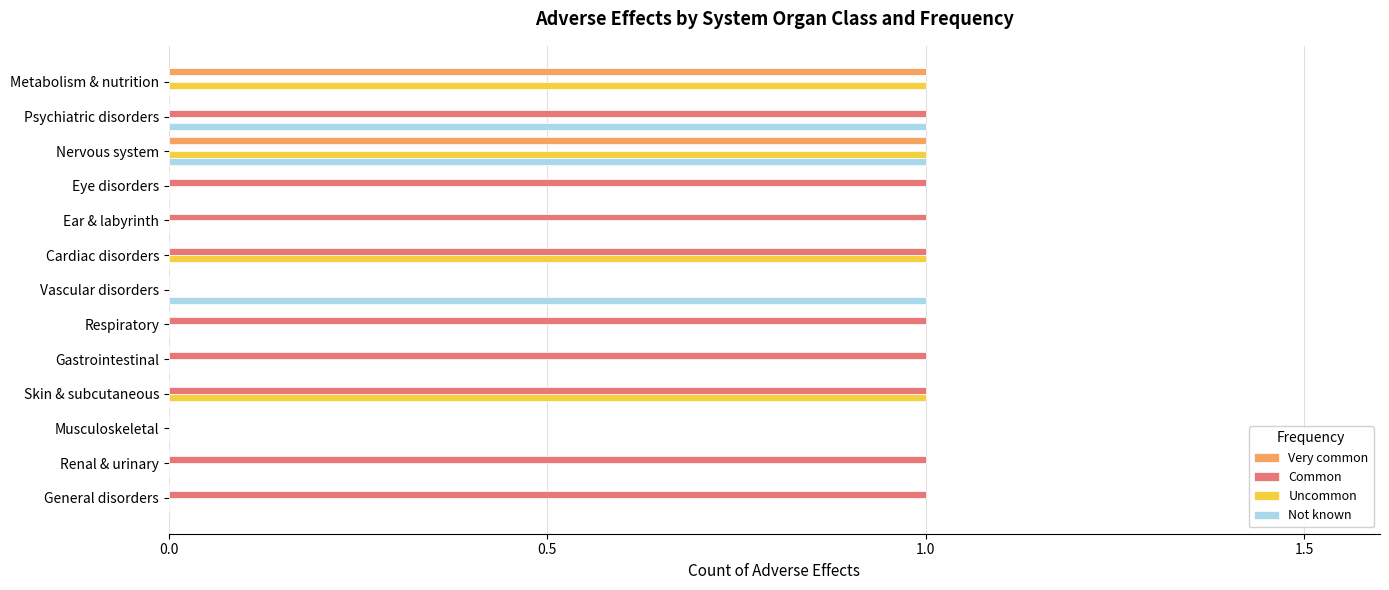

Is the value of Common at Psychiatric disorders greater than the value of Very common at Vascular disorders?

Yes